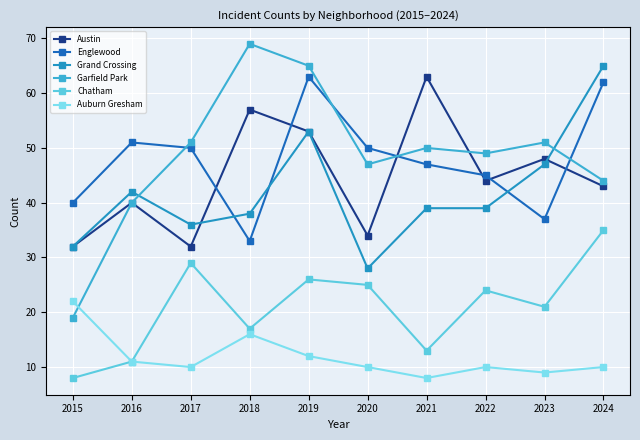

What is the value of the Auburn Gresham point at the 8th from the left?

10